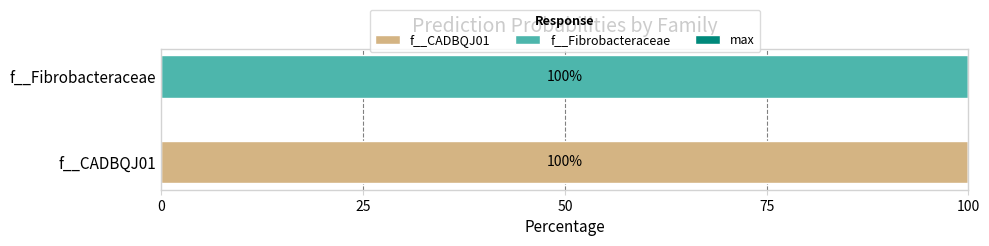

The f__CADBQJ01 series shows 100.0 at f__CADBQJ01. True or false?

True